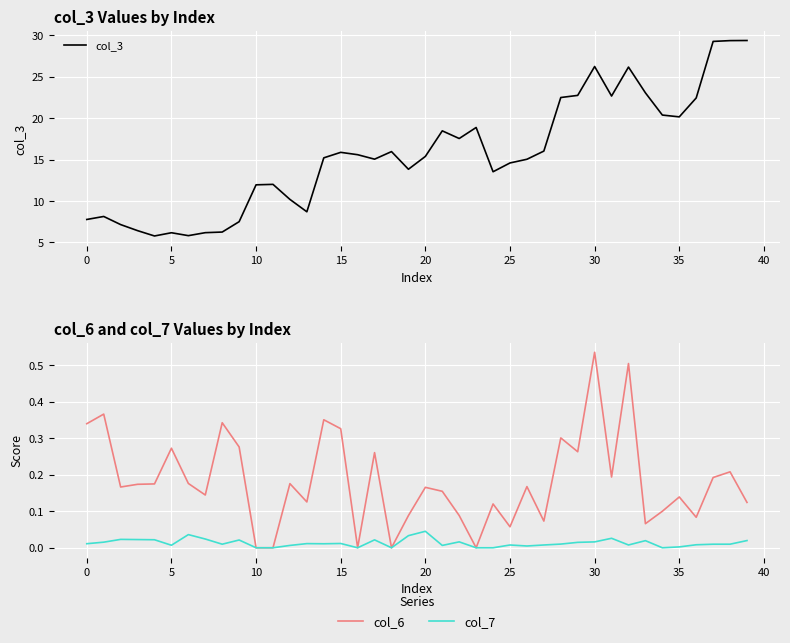

What is the maximum value for col_3?

29.4